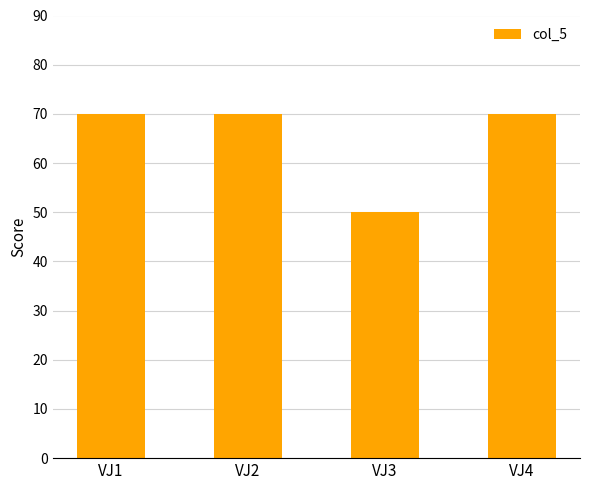

The chart shows a value of 70 at VJ1. True or false?

True